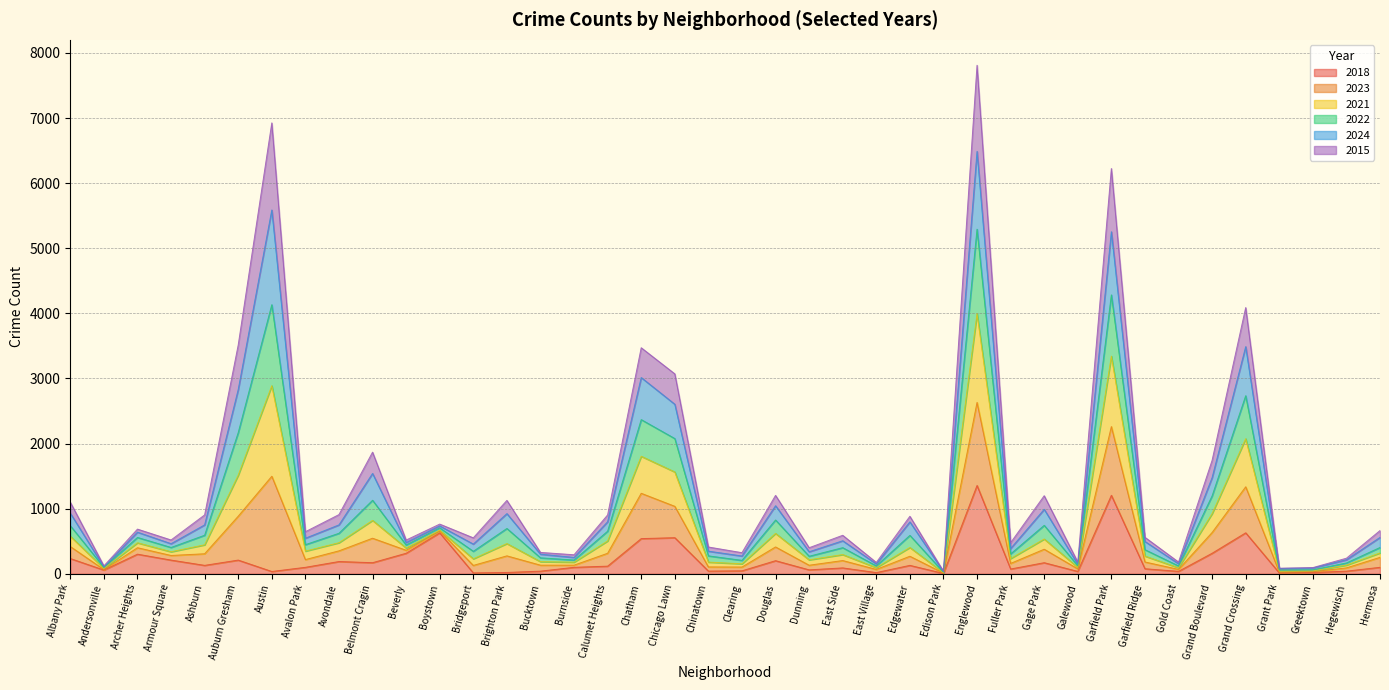

Does the chart have visible grid lines?

Yes